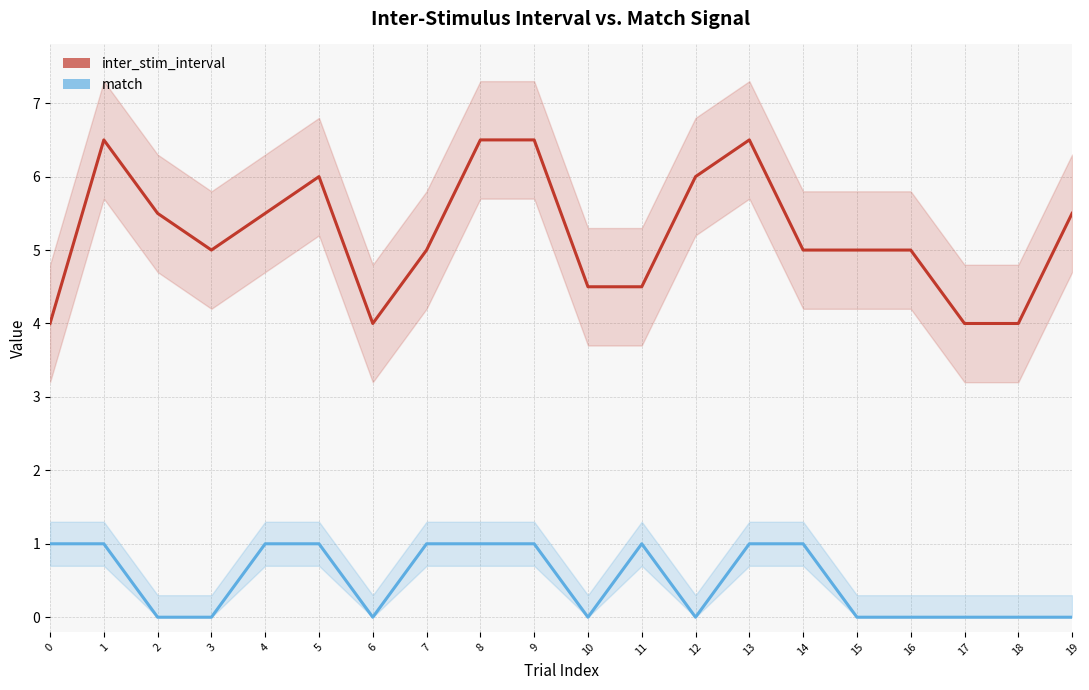

Does the chart have visible grid lines?

Yes